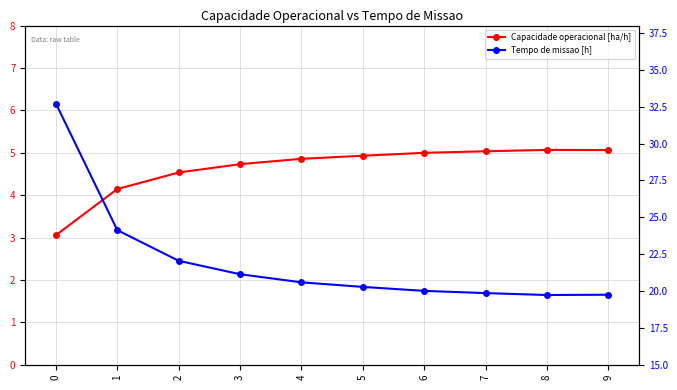

True or false: Tempo de missao [h] and Capacidade operacional [ha/h] cross at least once.

False